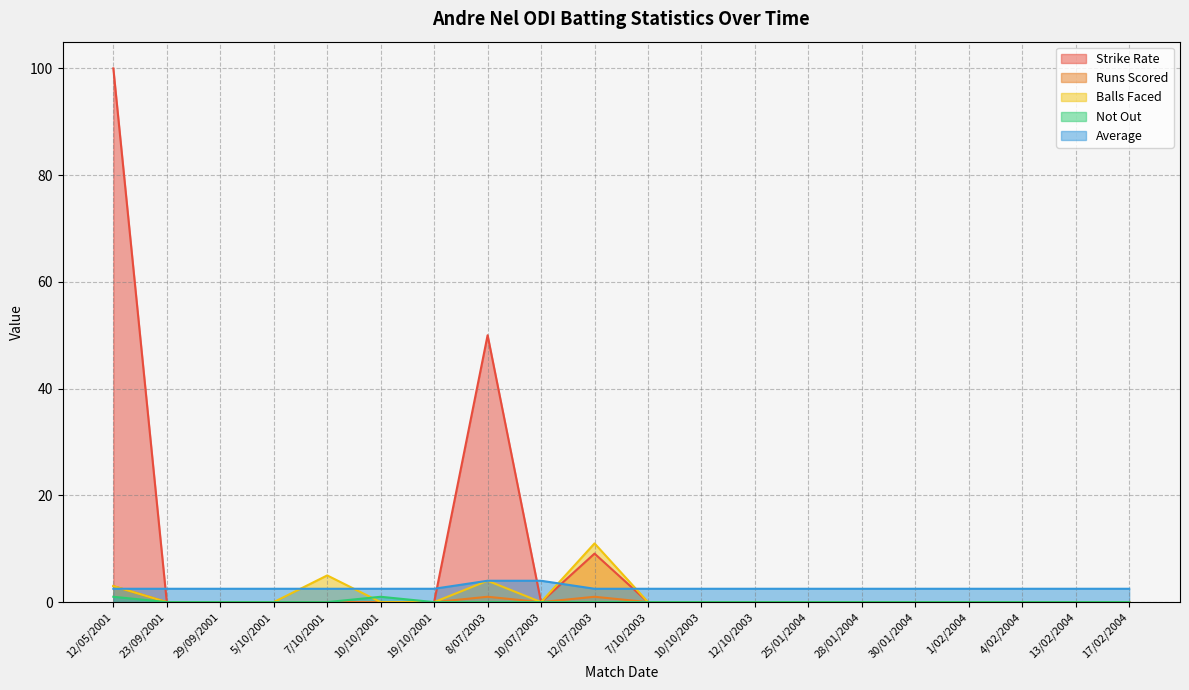

True or false: Balls Faced and Strike Rate cross at least once.

False